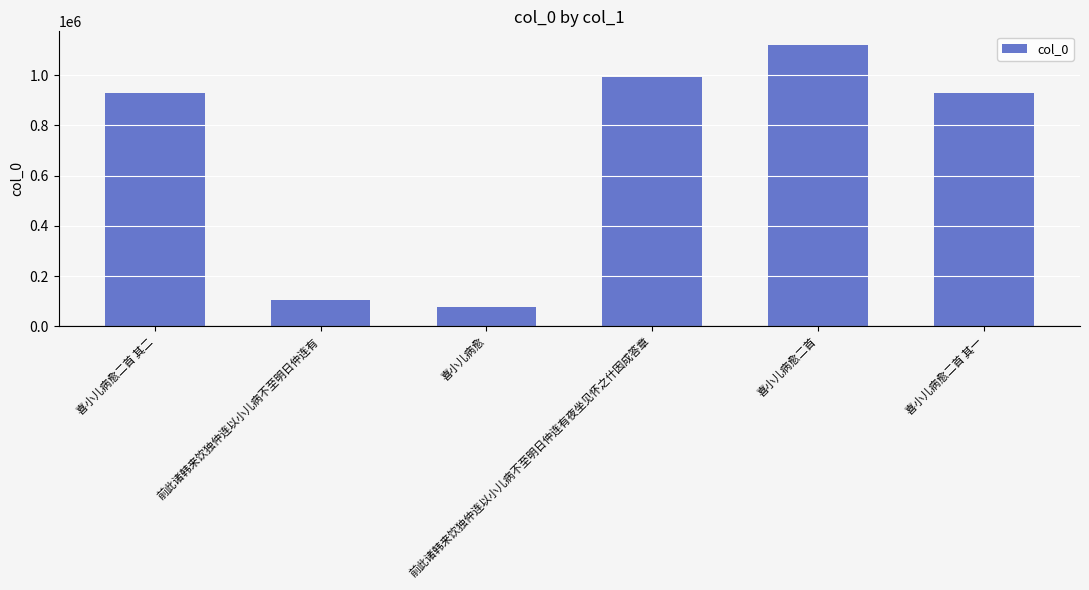

What is the greatest value displayed?

1118312